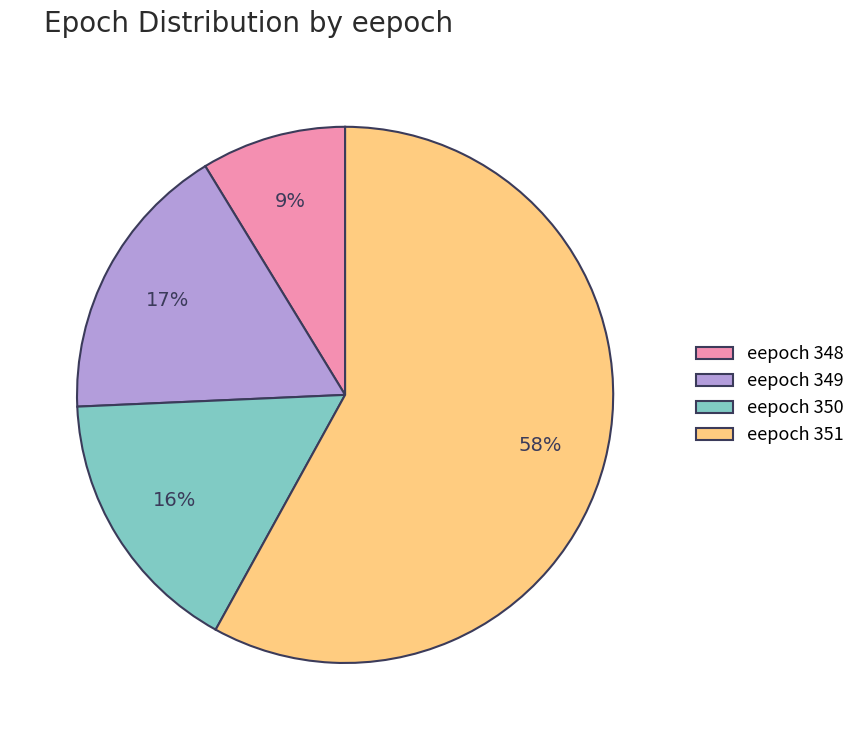

Which category has the smallest portion of the pie?

eepoch 348